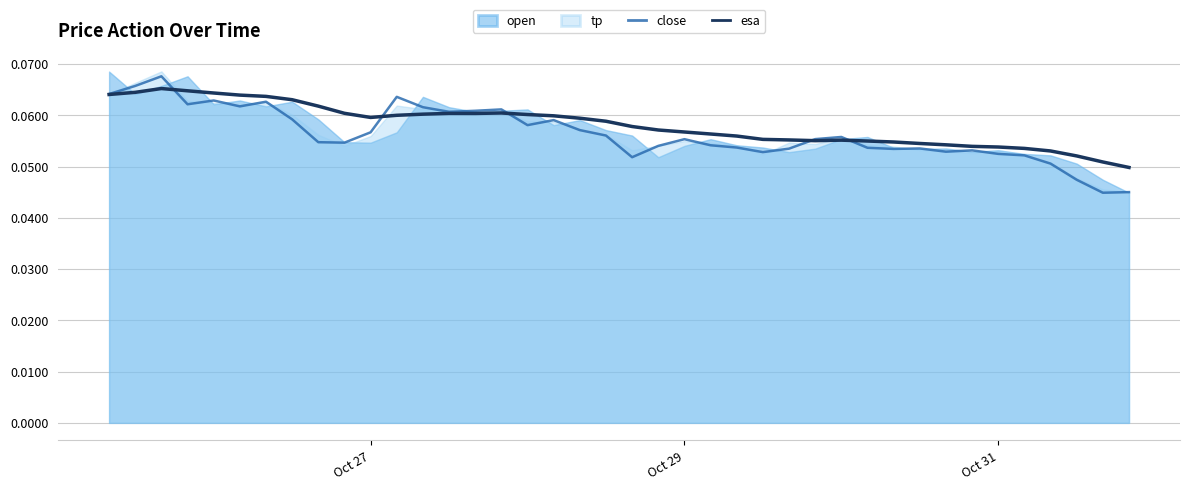

In close, how many points are lower than both neighbors (excluding endpoints)?

10